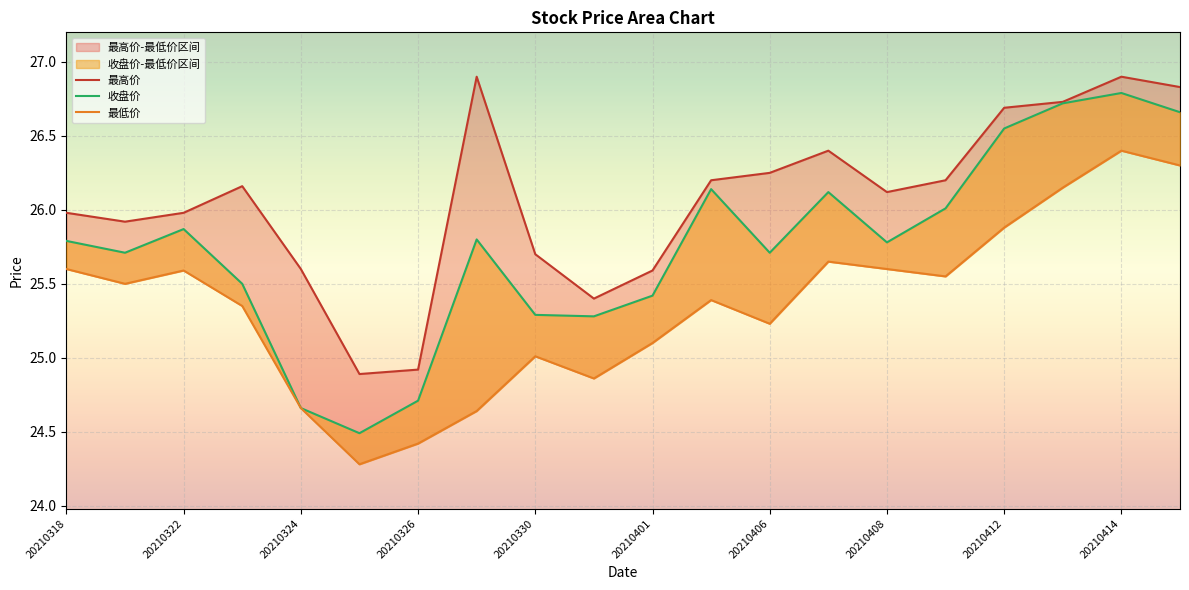

What is the difference between the 最低价 values at 20210413 and 20210412?

0.3